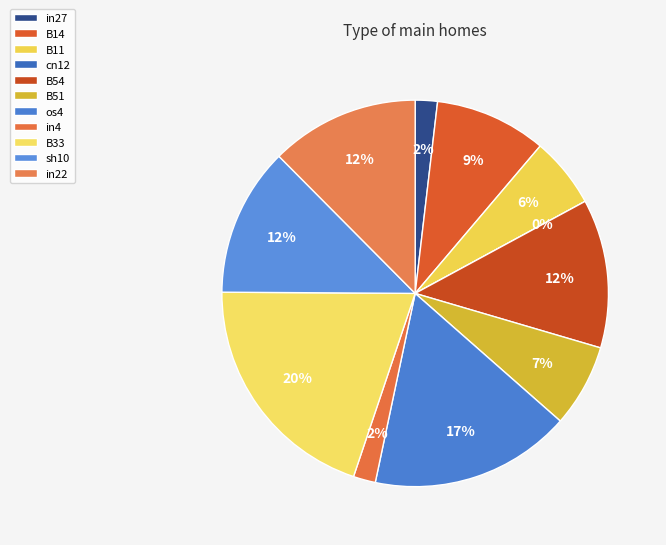

True or false: sh10 accounts for 12% of the total.

True